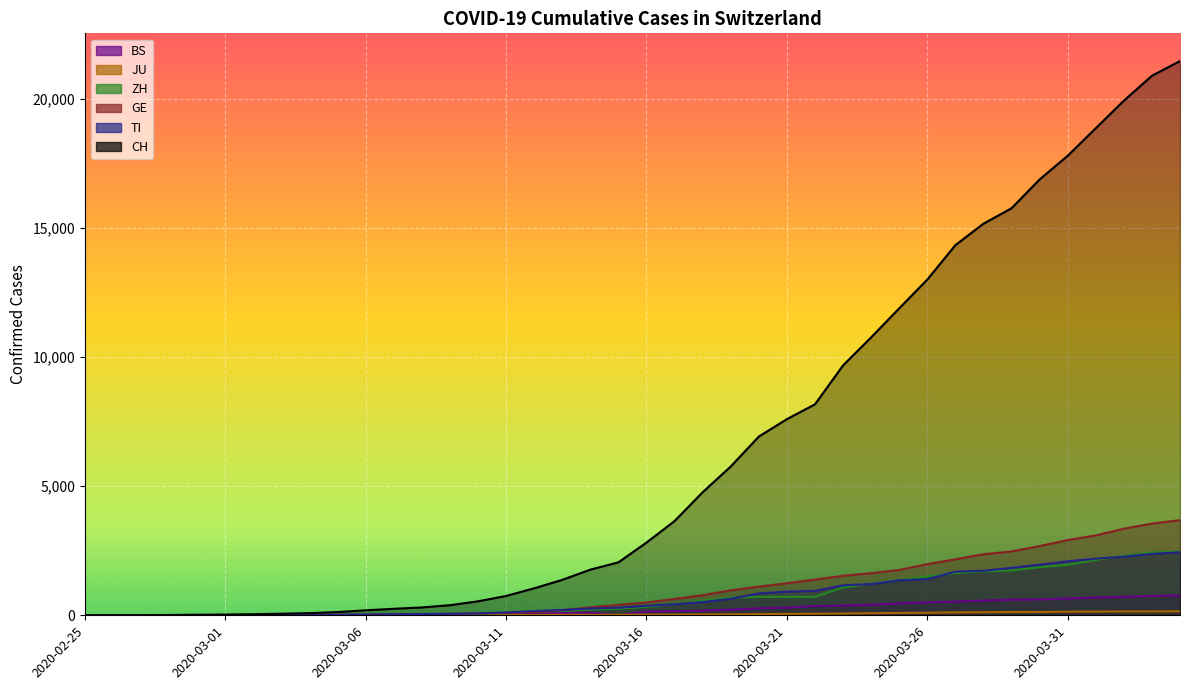

At which category does the chart reach its minimum across all series?

2020-02-25